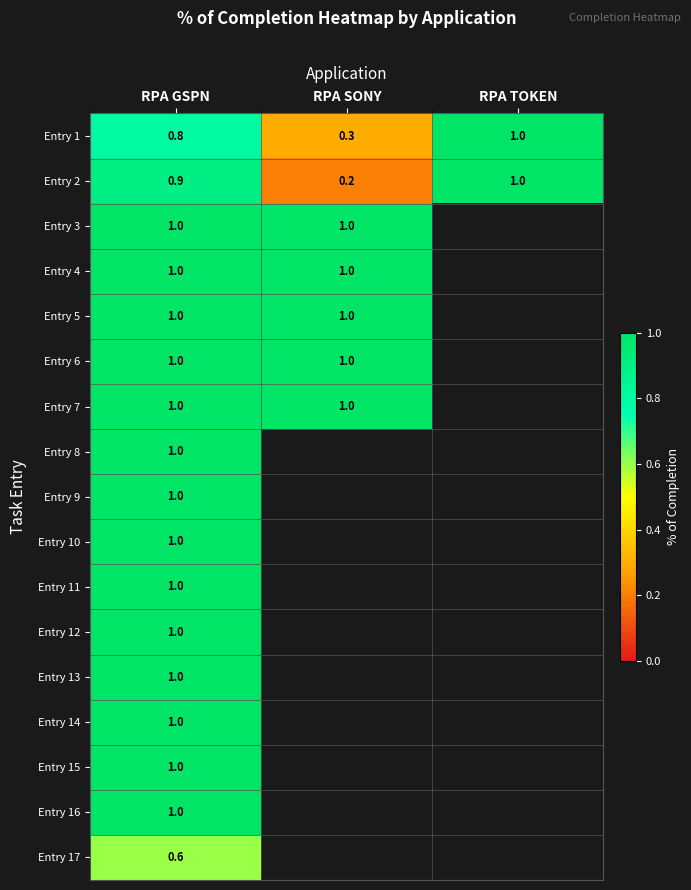

At which category is the sum across all series the highest?

RPA GSPN